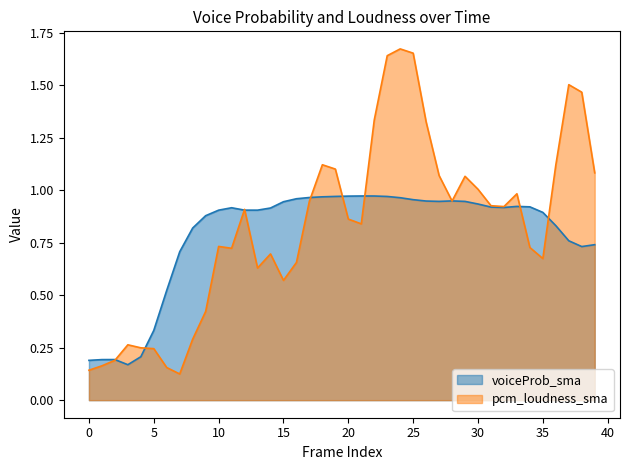

List the series in order of their peak value, highest first.

pcm_loudness_sma, voiceProb_sma